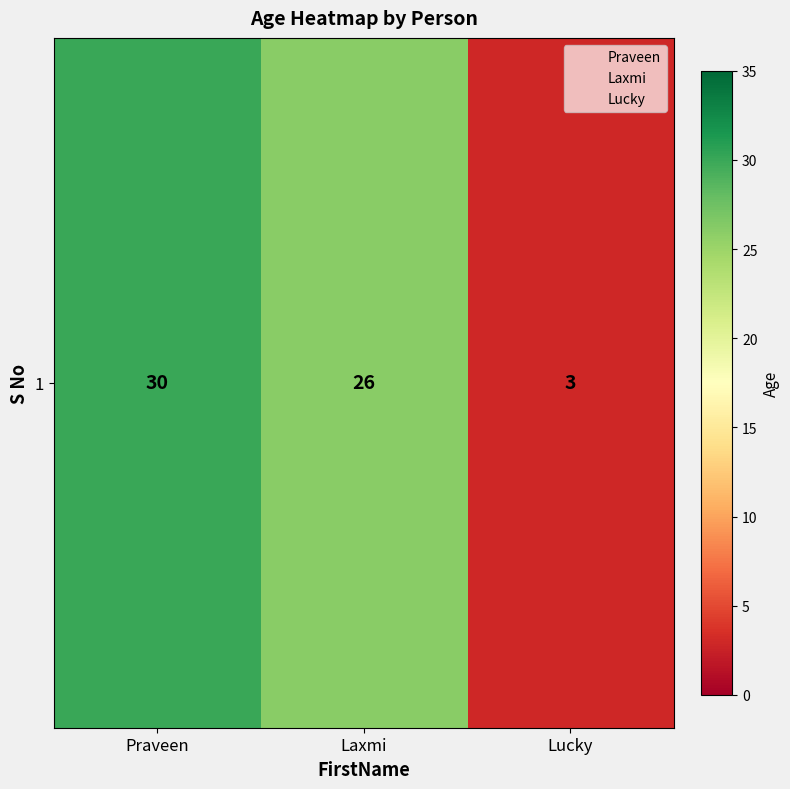

What is the change in value from Praveen to Laxmi?

-4